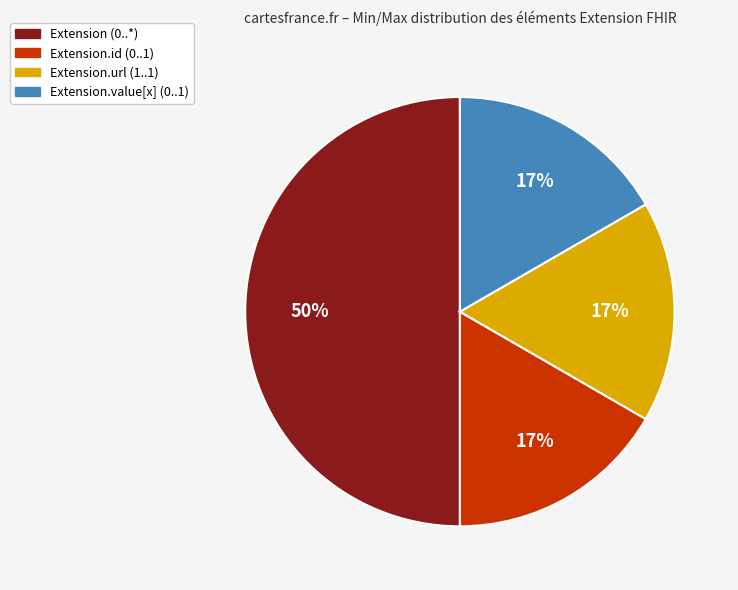

To the nearest percent, what is the average slice percentage?

25%